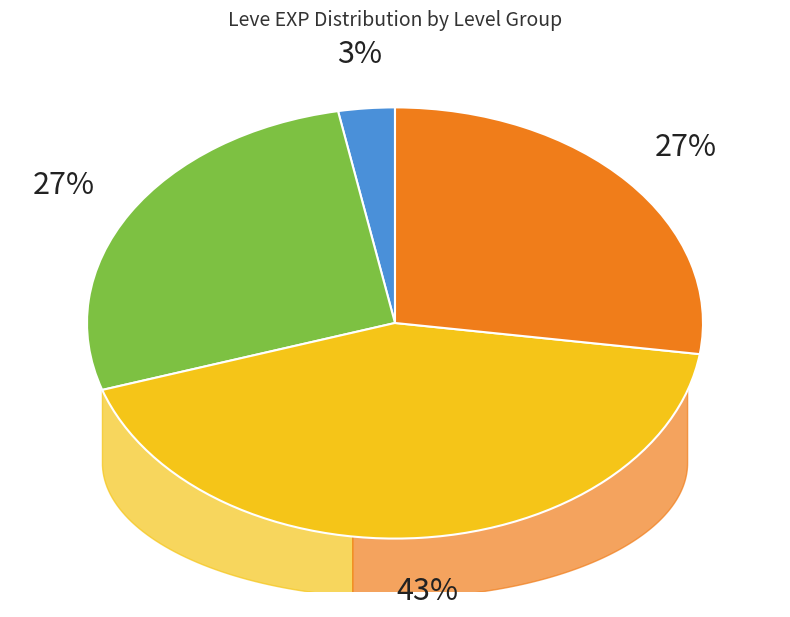

To the nearest percent, what percentage of the pie is Level 5?

1%